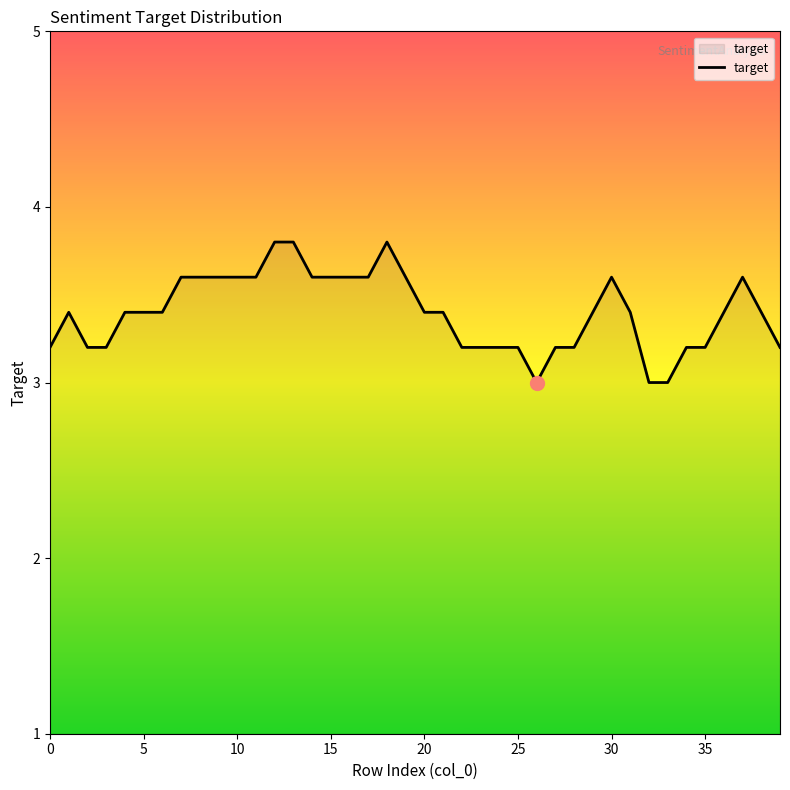

What is the minimum value shown in the chart?

3.0